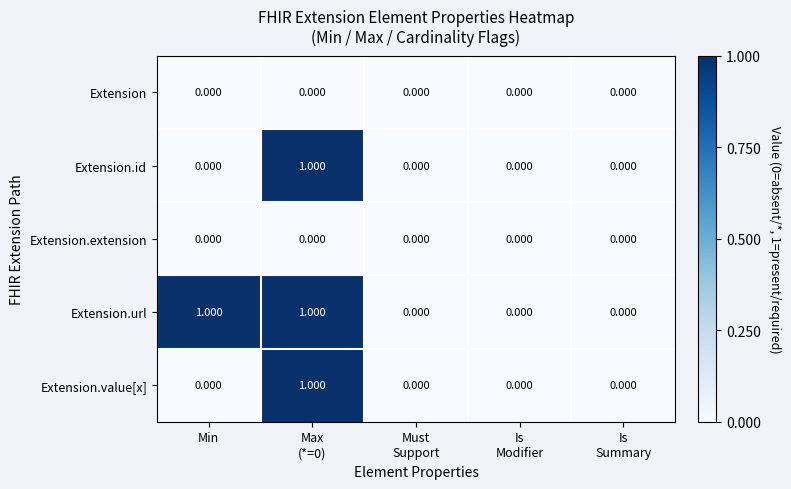

Count the number of data series in this chart.

5